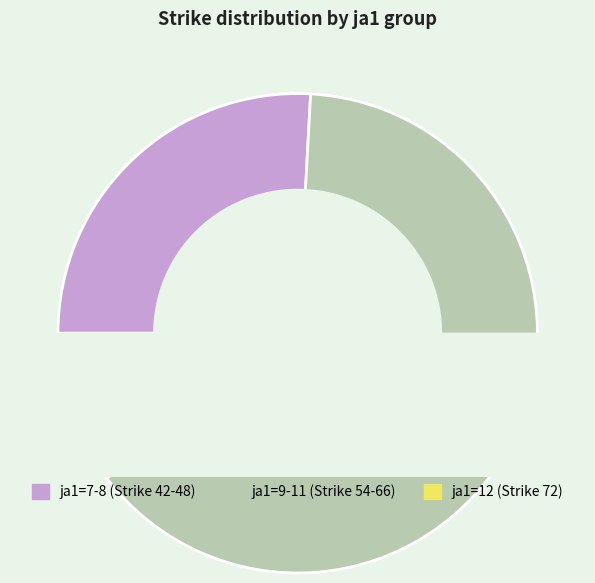

Is there a majority slice in this chart?

No